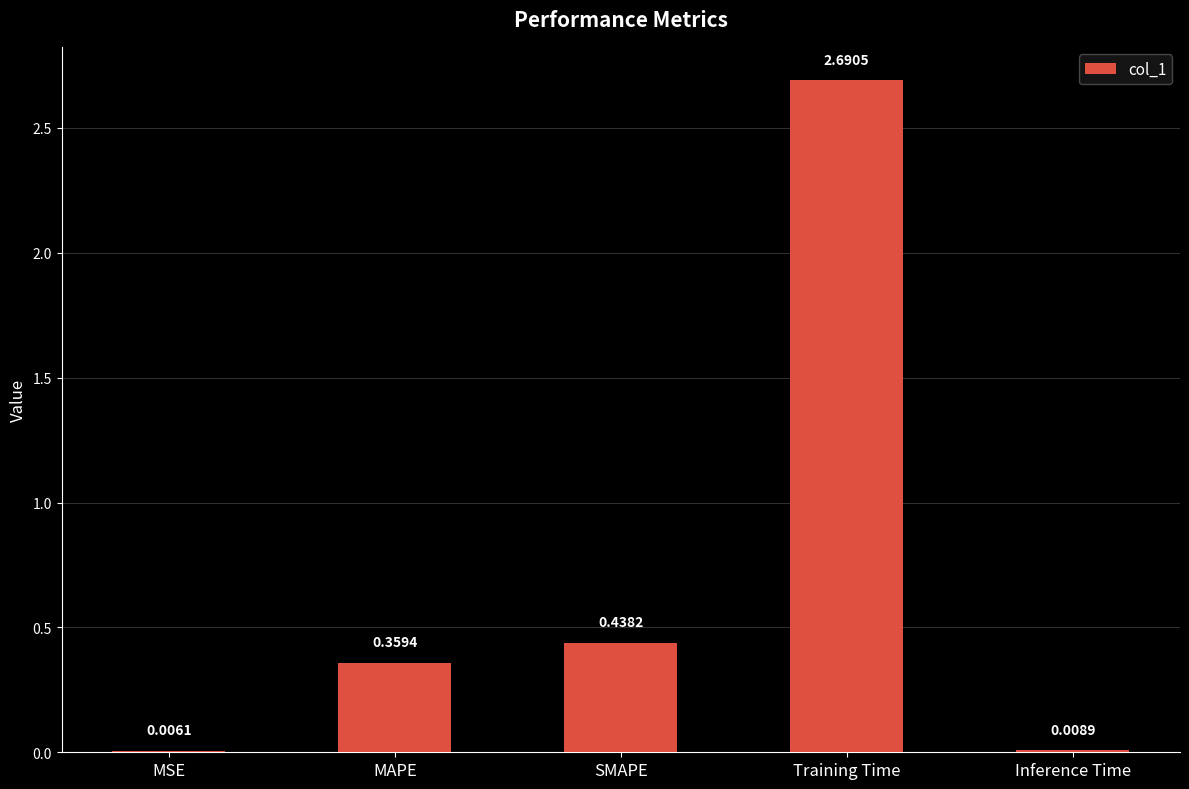

Which label corresponds to the largest value in the chart?

Training Time